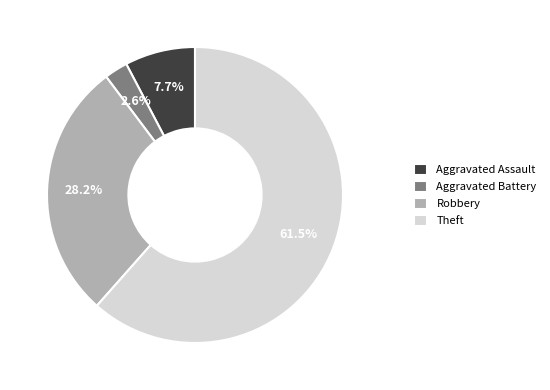

Between Aggravated Assault and Theft, which is larger?

Theft